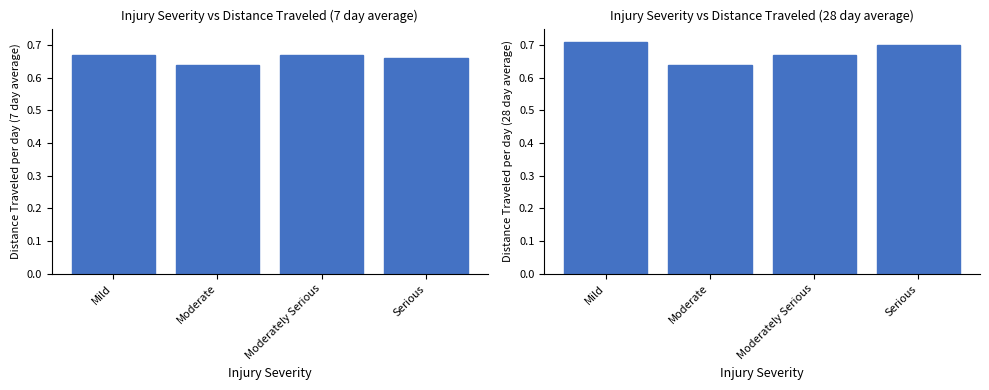

The value of 7 day average at Moderately Serious is 1.0. True or false?

False